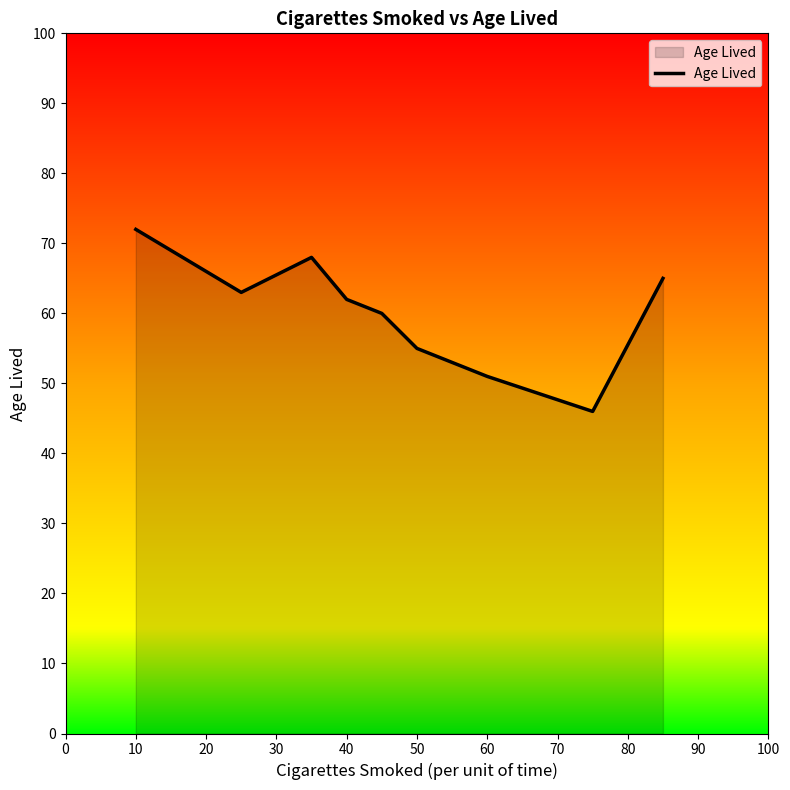

What is the difference between the maximum and minimum values?

26